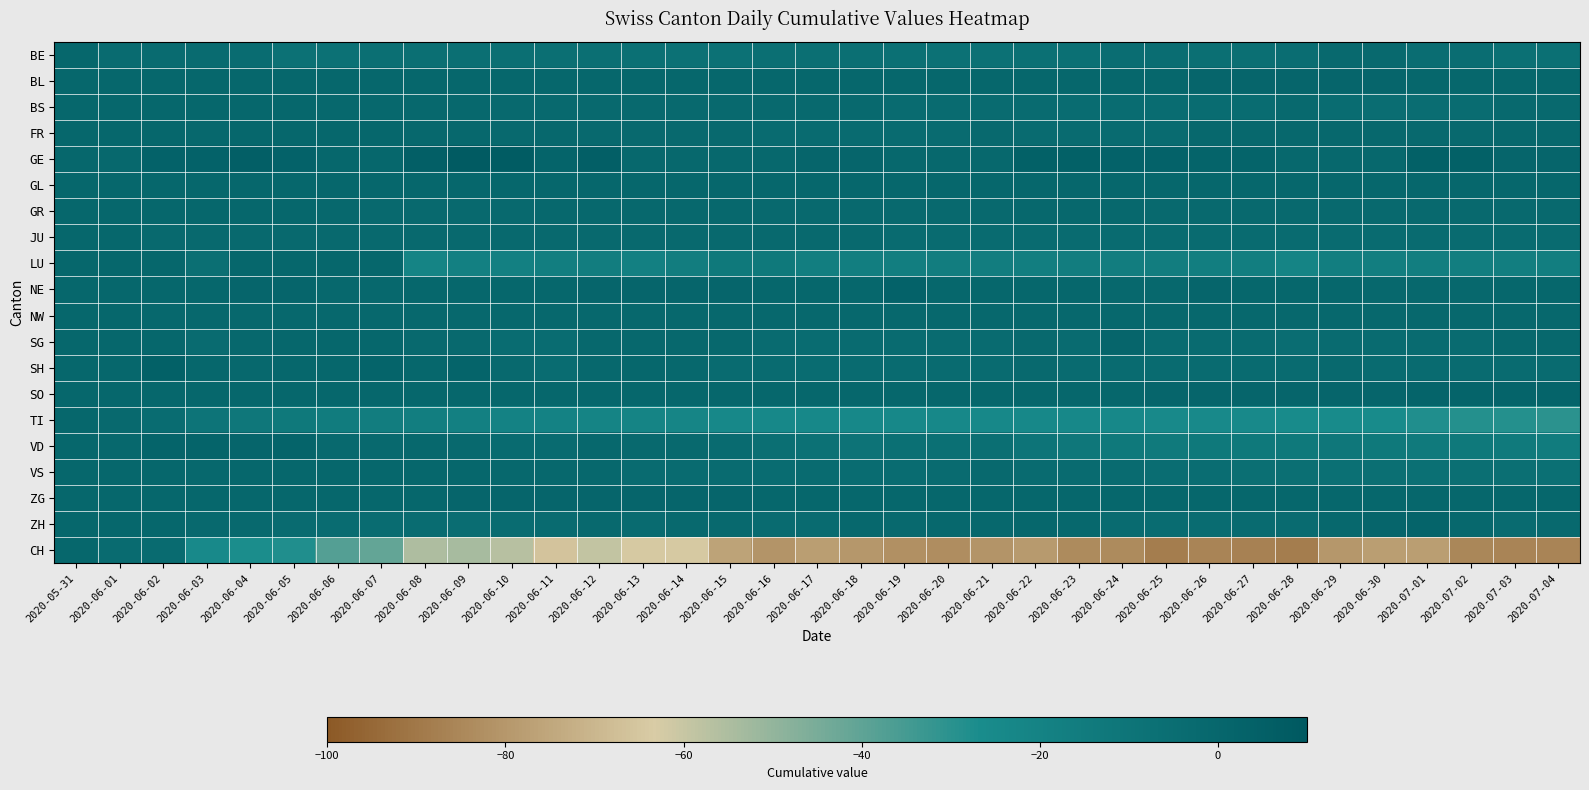

Reading left to right, list all the values displayed in this chart.

BE: 2020-05-31=0	2020-06-01=-3	2020-06-02=-3	2020-06-03=-3	2020-06-04=-4	2020-06-05=-8	2020-06-06=-8	2020-06-07=-6	2020-06-08=-6	2020-06-09=-6	2020-06-10=-6	2020-06-11=-6	2020-06-12=-6	2020-06-13=-7	2020-06-14=-8	2020-06-15=-8	2020-06-16=-6	2020-06-17=-6	2020-06-18=-6	2020-06-19=-7	2020-06-20=-8	2020-06-21=-8	2020-06-22=-7	2020-06-23=-7	2020-06-24=-5	2020-06-25=-5	2020-06-26=-6	2020-06-27=-6	2020-06-28=-5	2020-06-29=-2	2020-06-30=-2	2020-07-01=-5	2020-07-02=-5	2020-07-03=-7	2020-07-04=-7
BL: 2020-05-31=0	2020-06-01=0	2020-06-02=0	2020-06-03=0	2020-06-04=0	2020-06-05=0	2020-06-06=0	2020-06-07=0	2020-06-08=0	2020-06-09=0	2020-06-10=0	2020-06-11=0	2020-06-12=0	2020-06-13=0	2020-06-14=0	2020-06-15=0	2020-06-16=0	2020-06-17=0	2020-06-18=0	2020-06-19=0	2020-06-20=0	2020-06-21=0	2020-06-22=0	2020-06-23=0	2020-06-24=0	2020-06-25=0	2020-06-26=1	2020-06-27=1	2020-06-28=1	2020-06-29=1	2020-06-30=1	2020-07-01=0	2020-07-02=0	2020-07-03=0	2020-07-04=0
BS: 2020-05-31=0	2020-06-01=0	2020-06-02=0	2020-06-03=0	2020-06-04=0	2020-06-05=0	2020-06-06=-1	2020-06-07=-1	2020-06-08=-1	2020-06-09=-1	2020-06-10=-2	2020-06-11=-2	2020-06-12=-2	2020-06-13=-2	2020-06-14=-2	2020-06-15=-2	2020-06-16=-2	2020-06-17=-2	2020-06-18=-2	2020-06-19=-3	2020-06-20=-3	2020-06-21=-3	2020-06-22=-3	2020-06-23=-4	2020-06-24=-4	2020-06-25=-4	2020-06-26=-4	2020-06-27=-4	2020-06-28=-2	2020-06-29=-4	2020-06-30=-5	2020-07-01=-5	2020-07-02=-4	2020-07-03=-2	2020-07-04=-2
FR: 2020-05-31=0	2020-06-01=0	2020-06-02=0	2020-06-03=-1	2020-06-04=0	2020-06-05=0	2020-06-06=0	2020-06-07=0	2020-06-08=-1	2020-06-09=-1	2020-06-10=-2	2020-06-11=-1	2020-06-12=-2	2020-06-13=-2	2020-06-14=-2	2020-06-15=-2	2020-06-16=-3	2020-06-17=-3	2020-06-18=-3	2020-06-19=-3	2020-06-20=-3	2020-06-21=-2	2020-06-22=-3	2020-06-23=-3	2020-06-24=-3	2020-06-25=-3	2020-06-26=-1	2020-06-27=-1	2020-06-28=-1	2020-06-29=-1	2020-06-30=-1	2020-07-01=-2	2020-07-02=-2	2020-07-03=-1	2020-07-04=-1
GE: 2020-05-31=0	2020-06-01=-1	2020-06-02=3	2020-06-03=3	2020-06-04=5	2020-06-05=3	2020-06-06=0	2020-06-07=0	2020-06-08=5	2020-06-09=8	2020-06-10=7	2020-06-11=2	2020-06-12=5	2020-06-13=-1	2020-06-14=-1	2020-06-15=-1	2020-06-16=-1	2020-06-17=1	2020-06-18=1	2020-06-19=-1	2020-06-20=-1	2020-06-21=-1	2020-06-22=4	2020-06-23=4	2020-06-24=3	2020-06-25=3	2020-06-26=2	2020-06-27=2	2020-06-28=-1	2020-06-29=-1	2020-06-30=-1	2020-07-01=4	2020-07-02=4	2020-07-03=1	2020-07-04=1
GL: 2020-05-31=0	2020-06-01=0	2020-06-02=0	2020-06-03=0	2020-06-04=0	2020-06-05=0	2020-06-06=0	2020-06-07=0	2020-06-08=0	2020-06-09=0	2020-06-10=0	2020-06-11=0	2020-06-12=0	2020-06-13=0	2020-06-14=0	2020-06-15=0	2020-06-16=0	2020-06-17=0	2020-06-18=0	2020-06-19=0	2020-06-20=0	2020-06-21=0	2020-06-22=0	2020-06-23=0	2020-06-24=0	2020-06-25=0	2020-06-26=0	2020-06-27=0	2020-06-28=0	2020-06-29=0	2020-06-30=0	2020-07-01=0	2020-07-02=0	2020-07-03=0	2020-07-04=0
GR: 2020-05-31=0	2020-06-01=0	2020-06-02=0	2020-06-03=0	2020-06-04=0	2020-06-05=0	2020-06-06=-1	2020-06-07=-2	2020-06-08=-2	2020-06-09=-2	2020-06-10=-2	2020-06-11=-1	2020-06-12=-1	2020-06-13=-1	2020-06-14=-1	2020-06-15=-1	2020-06-16=-2	2020-06-17=-2	2020-06-18=-2	2020-06-19=-2	2020-06-20=-2	2020-06-21=-2	2020-06-22=-1	2020-06-23=-1	2020-06-24=-1	2020-06-25=-2	2020-06-26=-2	2020-06-27=-2	2020-06-28=-2	2020-06-29=-2	2020-06-30=-2	2020-07-01=-2	2020-07-02=-2	2020-07-03=-2	2020-07-04=-2
JU: 2020-05-31=0	2020-06-01=0	2020-06-02=-2	2020-06-03=-2	2020-06-04=-2	2020-06-05=-2	2020-06-06=-2	2020-06-07=-2	2020-06-08=-2	2020-06-09=-2	2020-06-10=-2	2020-06-11=-2	2020-06-12=-2	2020-06-13=-2	2020-06-14=-2	2020-06-15=-2	2020-06-16=-2	2020-06-17=-2	2020-06-18=-2	2020-06-19=-3	2020-06-20=-3	2020-06-21=-3	2020-06-22=-3	2020-06-23=-3	2020-06-24=-3	2020-06-25=-3	2020-06-26=-3	2020-06-27=-3	2020-06-28=-3	2020-06-29=-3	2020-06-30=-3	2020-07-01=-3	2020-07-02=-3	2020-07-03=-3	2020-07-04=-3
LU: 2020-05-31=0	2020-06-01=0	2020-06-02=0	2020-06-03=-6	2020-06-04=0	2020-06-05=0	2020-06-06=0	2020-06-07=0	2020-06-08=-21	2020-06-09=-18	2020-06-10=-18	2020-06-11=-17	2020-06-12=-16	2020-06-13=-18	2020-06-14=-16	2020-06-15=-13	2020-06-16=-13	2020-06-17=-17	2020-06-18=-17	2020-06-19=-17	2020-06-20=-16	2020-06-21=-16	2020-06-22=-17	2020-06-23=-16	2020-06-24=-16	2020-06-25=-16	2020-06-26=-17	2020-06-27=-17	2020-06-28=-21	2020-06-29=-17	2020-06-30=-17	2020-07-01=-17	2020-07-02=-17	2020-07-03=-17	2020-07-04=-17
NE: 2020-05-31=0	2020-06-01=0	2020-06-02=0	2020-06-03=0	2020-06-04=1	2020-06-05=1	2020-06-06=-1	2020-06-07=-1	2020-06-08=0	2020-06-09=0	2020-06-10=0	2020-06-11=0	2020-06-12=1	2020-06-13=1	2020-06-14=1	2020-06-15=1	2020-06-16=0	2020-06-17=0	2020-06-18=0	2020-06-19=3	2020-06-20=0	2020-06-21=0	2020-06-22=0	2020-06-23=0	2020-06-24=-1	2020-06-25=-1	2020-06-26=1	2020-06-27=0	2020-06-28=0	2020-06-29=0	2020-06-30=-1	2020-07-01=-1	2020-07-02=-1	2020-07-03=0	2020-07-04=0
NW: 2020-05-31=0	2020-06-01=0	2020-06-02=-1	2020-06-03=-1	2020-06-04=-1	2020-06-05=-1	2020-06-06=-1	2020-06-07=-1	2020-06-08=-1	2020-06-09=-1	2020-06-10=-1	2020-06-11=-1	2020-06-12=-1	2020-06-13=-1	2020-06-14=-1	2020-06-15=-1	2020-06-16=-1	2020-06-17=-1	2020-06-18=-1	2020-06-19=-1	2020-06-20=-1	2020-06-21=-1	2020-06-22=-1	2020-06-23=-1	2020-06-24=-1	2020-06-25=-1	2020-06-26=-1	2020-06-27=-1	2020-06-28=-1	2020-06-29=-1	2020-06-30=-1	2020-07-01=-1	2020-07-02=-1	2020-07-03=-1	2020-07-04=-1
SG: 2020-05-31=0	2020-06-01=0	2020-06-02=0	2020-06-03=-3	2020-06-04=-1	2020-06-05=0	2020-06-06=0	2020-06-07=0	2020-06-08=-2	2020-06-09=-2	2020-06-10=-4	2020-06-11=-4	2020-06-12=-1	2020-06-13=-1	2020-06-14=-1	2020-06-15=-1	2020-06-16=-3	2020-06-17=-4	2020-06-18=-3	2020-06-19=-3	2020-06-20=-3	2020-06-21=-3	2020-06-22=-2	2020-06-23=-3	2020-06-24=1	2020-06-25=-3	2020-06-26=-3	2020-06-27=-3	2020-06-28=-5	2020-06-29=-3	2020-06-30=-3	2020-07-01=-3	2020-07-02=-3	2020-07-03=-1	2020-07-04=-1
SH: 2020-05-31=0	2020-06-01=0	2020-06-02=4	2020-06-03=0	2020-06-04=-1	2020-06-05=0	2020-06-06=0	2020-06-07=2	2020-06-08=0	2020-06-09=2	2020-06-10=-2	2020-06-11=-4	2020-06-12=-1	2020-06-13=0	2020-06-14=-1	2020-06-15=-3	2020-06-16=-3	2020-06-17=-4	2020-06-18=-3	2020-06-19=-3	2020-06-20=-3	2020-06-21=-3	2020-06-22=-2	2020-06-23=-3	2020-06-24=-3	2020-06-25=-3	2020-06-26=-3	2020-06-27=-3	2020-06-28=-3	2020-06-29=-2	2020-06-30=-3	2020-07-01=-3	2020-07-02=-3	2020-07-03=-3	2020-07-04=-3
SO: 2020-05-31=0	2020-06-01=0	2020-06-02=0	2020-06-03=0	2020-06-04=0	2020-06-05=0	2020-06-06=0	2020-06-07=0	2020-06-08=0	2020-06-09=0	2020-06-10=0	2020-06-11=0	2020-06-12=0	2020-06-13=0	2020-06-14=0	2020-06-15=0	2020-06-16=0	2020-06-17=0	2020-06-18=0	2020-06-19=0	2020-06-20=0	2020-06-21=0	2020-06-22=0	2020-06-23=0	2020-06-24=0	2020-06-25=1	2020-06-26=1	2020-06-27=1	2020-06-28=1	2020-06-29=1	2020-06-30=1	2020-07-01=2	2020-07-02=2	2020-07-03=2	2020-07-04=2
TI: 2020-05-31=0	2020-06-01=-2	2020-06-02=-4	2020-06-03=-10	2020-06-04=-12	2020-06-05=-13	2020-06-06=-15	2020-06-07=-16	2020-06-08=-17	2020-06-09=-18	2020-06-10=-20	2020-06-11=-20	2020-06-12=-21	2020-06-13=-21	2020-06-14=-22	2020-06-15=-24	2020-06-16=-24	2020-06-17=-24	2020-06-18=-24	2020-06-19=-24	2020-06-20=-24	2020-06-21=-24	2020-06-22=-24	2020-06-23=-24	2020-06-24=-24	2020-06-25=-25	2020-06-26=-25	2020-06-27=-25	2020-06-28=-26	2020-06-29=-26	2020-06-30=-26	2020-07-01=-28	2020-07-02=-29	2020-07-03=-29	2020-07-04=-30
VD: 2020-05-31=0	2020-06-01=-1	2020-06-02=2	2020-06-03=2	2020-06-04=1	2020-06-05=2	2020-06-06=-2	2020-06-07=-2	2020-06-08=-1	2020-06-09=-2	2020-06-10=-3	2020-06-11=-3	2020-06-12=-1	2020-06-13=-2	2020-06-14=-2	2020-06-15=-3	2020-06-16=-6	2020-06-17=-8	2020-06-18=-9	2020-06-19=-7	2020-06-20=-7	2020-06-21=-6	2020-06-22=-10	2020-06-23=-12	2020-06-24=-13	2020-06-25=-14	2020-06-26=-13	2020-06-27=-13	2020-06-28=-13	2020-06-29=-12	2020-06-30=-13	2020-07-01=-14	2020-07-02=-13	2020-07-03=-14	2020-07-04=-15
VS: 2020-05-31=0	2020-06-01=0	2020-06-02=0	2020-06-03=-1	2020-06-04=0	2020-06-05=0	2020-06-06=0	2020-06-07=0	2020-06-08=0	2020-06-09=0	2020-06-10=-1	2020-06-11=-1	2020-06-12=-1	2020-06-13=-3	2020-06-14=-3	2020-06-15=-3	2020-06-16=-4	2020-06-17=-3	2020-06-18=-4	2020-06-19=-4	2020-06-20=-3	2020-06-21=-2	2020-06-22=-3	2020-06-23=-3	2020-06-24=-3	2020-06-25=-5	2020-06-26=-5	2020-06-27=-6	2020-06-28=-6	2020-06-29=-7	2020-06-30=-6	2020-07-01=-7	2020-07-02=-6	2020-07-03=-6	2020-07-04=-7
ZG: 2020-05-31=0	2020-06-01=0	2020-06-02=0	2020-06-03=0	2020-06-04=0	2020-06-05=0	2020-06-06=0	2020-06-07=0	2020-06-08=0	2020-06-09=1	2020-06-10=1	2020-06-11=1	2020-06-12=1	2020-06-13=1	2020-06-14=1	2020-06-15=1	2020-06-16=0	2020-06-17=0	2020-06-18=0	2020-06-19=0	2020-06-20=0	2020-06-21=0	2020-06-22=0	2020-06-23=0	2020-06-24=0	2020-06-25=0	2020-06-26=0	2020-06-27=0	2020-06-28=0	2020-06-29=0	2020-06-30=0	2020-07-01=0	2020-07-02=0	2020-07-03=0	2020-07-04=0
ZH: 2020-05-31=0	2020-06-01=0	2020-06-02=0	2020-06-03=-2	2020-06-04=-2	2020-06-05=-3	2020-06-06=-4	2020-06-07=-4	2020-06-08=-4	2020-06-09=-5	2020-06-10=-4	2020-06-11=-3	2020-06-12=-2	2020-06-13=-3	2020-06-14=-2	2020-06-15=-2	2020-06-16=-3	2020-06-17=-3	2020-06-18=-1	2020-06-19=-2	2020-06-20=-1	2020-06-21=-1	2020-06-22=0	2020-06-23=-1	2020-06-24=-3	2020-06-25=-4	2020-06-26=-4	2020-06-27=-3	2020-06-28=-3	2020-06-29=-1	2020-06-30=1	2020-07-01=2	2020-07-02=-1	2020-07-03=-3	2020-07-04=-2
CH: 2020-05-31=0	2020-06-01=-3	2020-06-02=-3	2020-06-03=-25	2020-06-04=-27	2020-06-05=-28	2020-06-06=-38	2020-06-07=-41	2020-06-08=-55	2020-06-09=-54	2020-06-10=-57	2020-06-11=-66	2020-06-12=-59	2020-06-13=-64	2020-06-14=-64	2020-06-15=-76	2020-06-16=-81	2020-06-17=-78	2020-06-18=-80	2020-06-19=-82	2020-06-20=-83	2020-06-21=-81	2020-06-22=-79	2020-06-23=-84	2020-06-24=-84	2020-06-25=-88	2020-06-26=-86	2020-06-27=-87	2020-06-28=-88	2020-06-29=-80	2020-06-30=-78	2020-07-01=-78	2020-07-02=-85	2020-07-03=-86	2020-07-04=-86